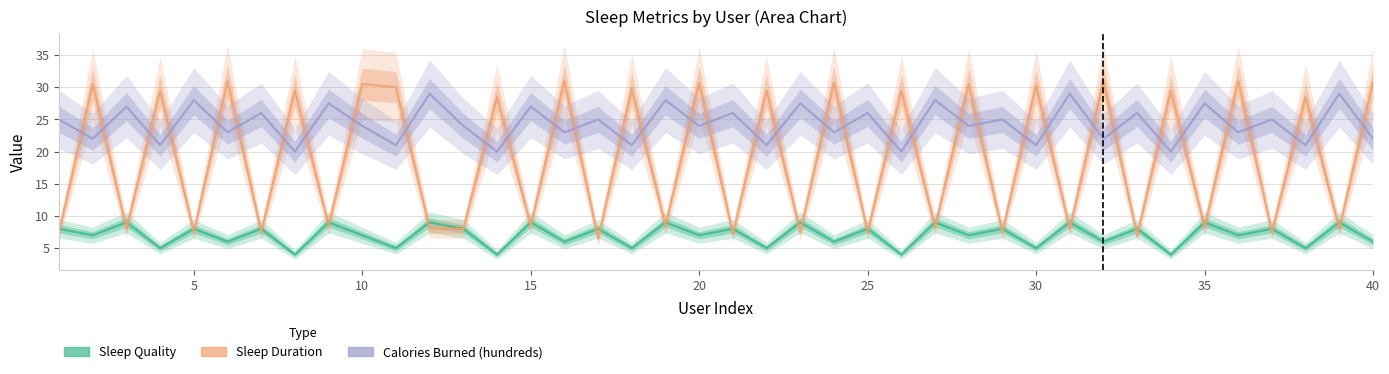

How many lines are shown in the chart?

3